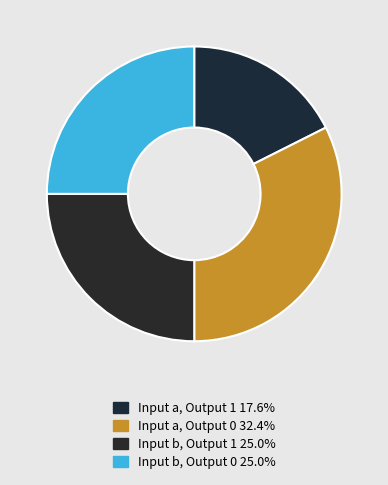

How many slices are in this pie chart?

4